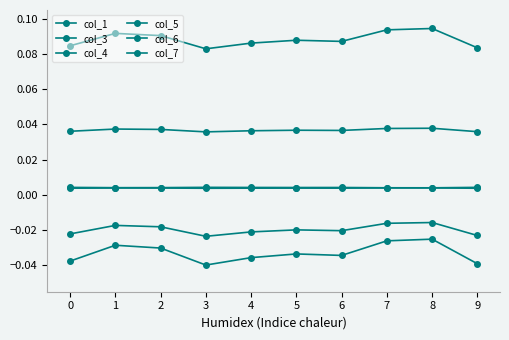

How many series are shown in this chart?

6